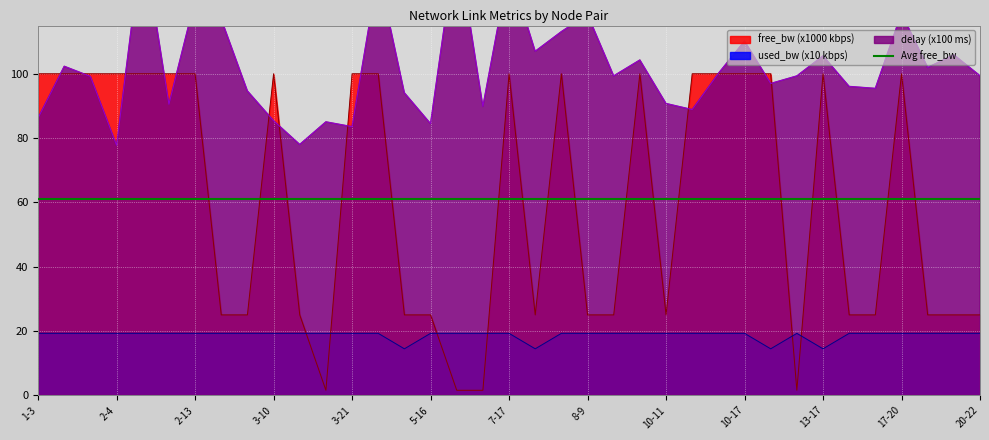

Which series has the largest total across all categories?

delay